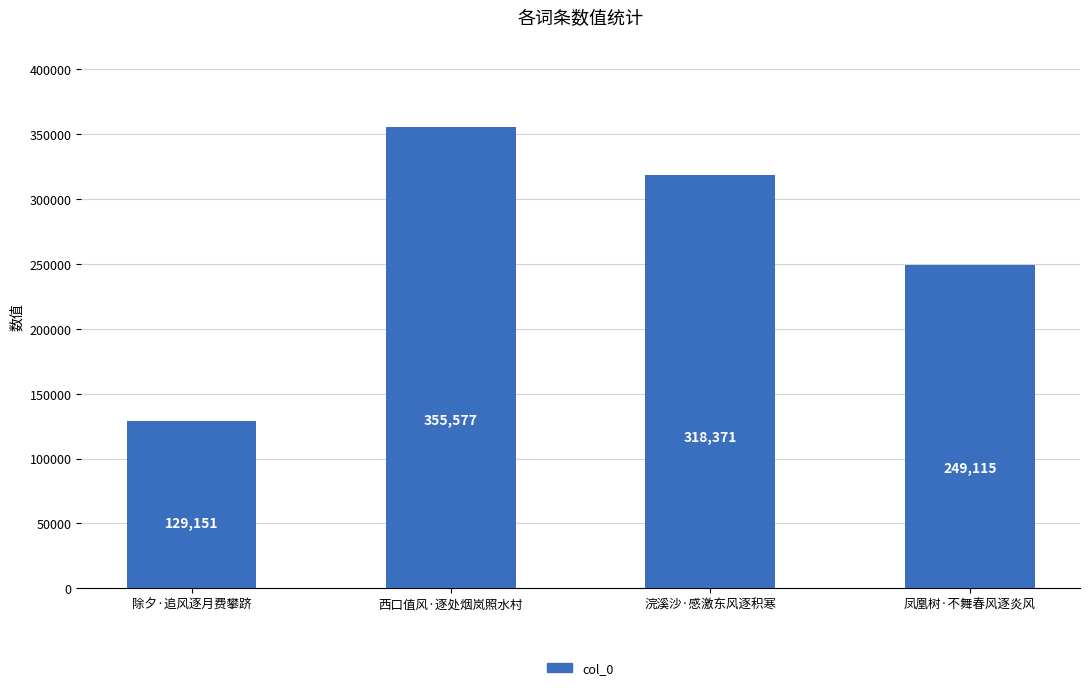

What is the minimum value shown in the chart?

129151